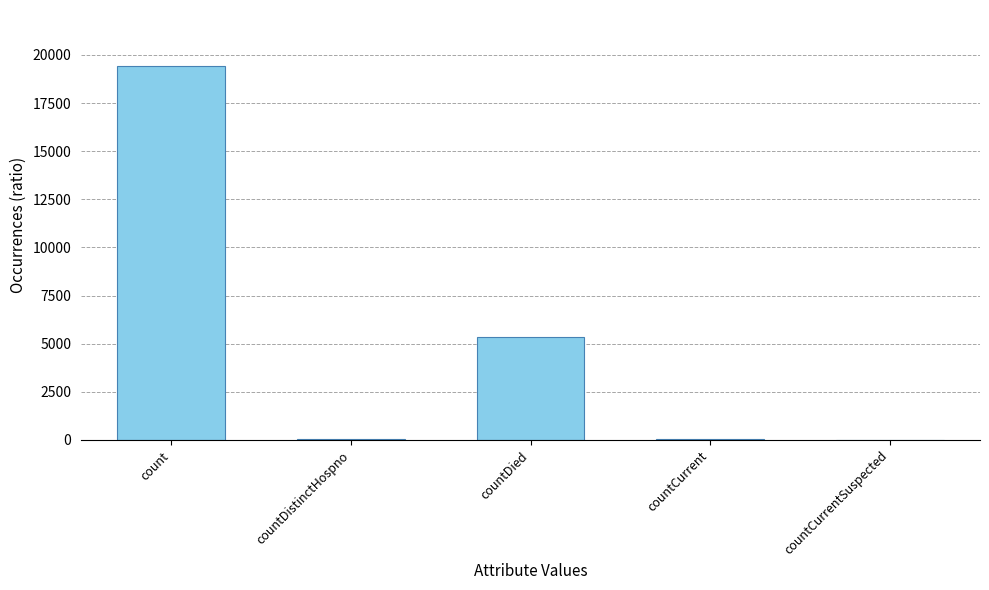

The chart shows a value of 0 at countCurrentSuspected. True or false?

True